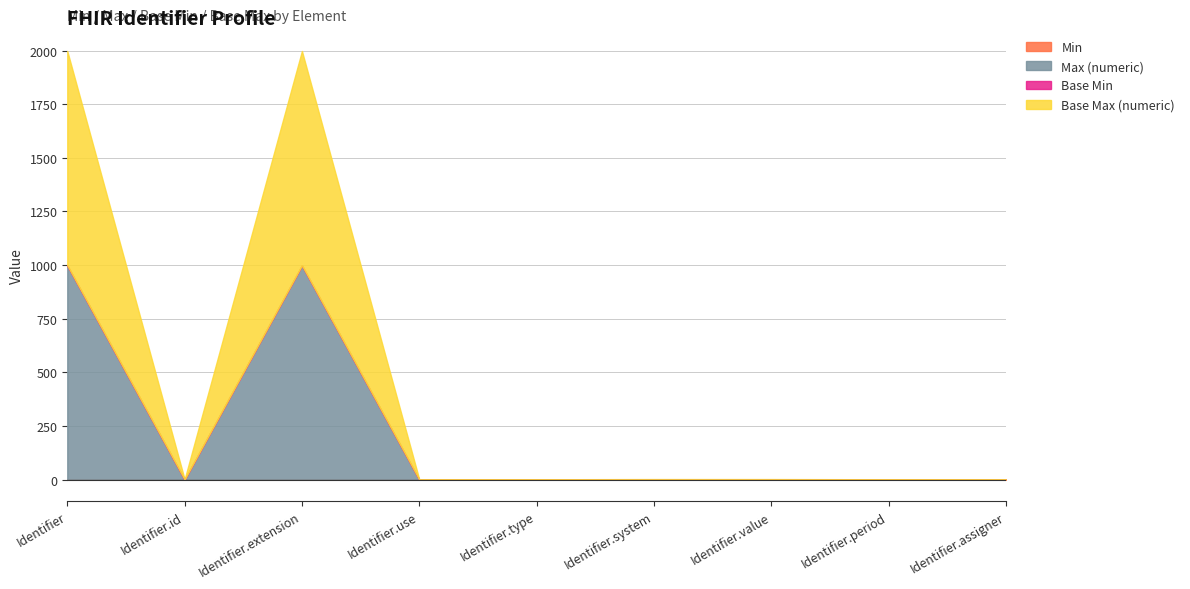

At Identifier.extension, list the series in order from largest to smallest.

Max (numeric), Base Max (numeric), Min, Base Min